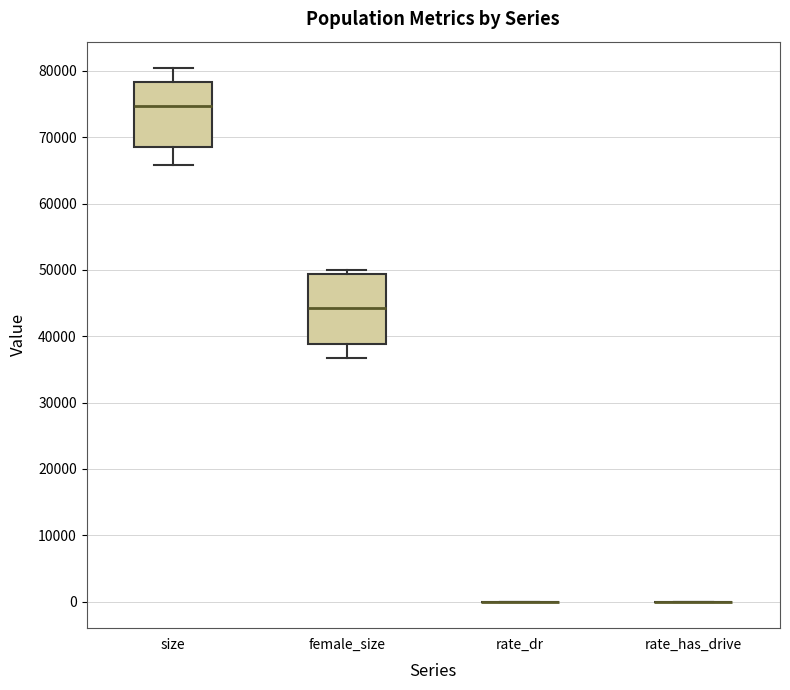

Reading left to right, read every box against the y-axis: the position of its median line, the range the box covers, and the ends of its whiskers. The values are not printed on the chart, so give them approximately, as read against the axis.

size: median 75000, box 68000 to 78000, whiskers 66000 to 80000
female_size: median 44000, box 39000 to 49000, whiskers 37000 to 50000
rate_dr: box collapsed to a line at 0, whiskers 0 to 0
rate_has_drive: box collapsed to a line at 0, whiskers 0 to 0